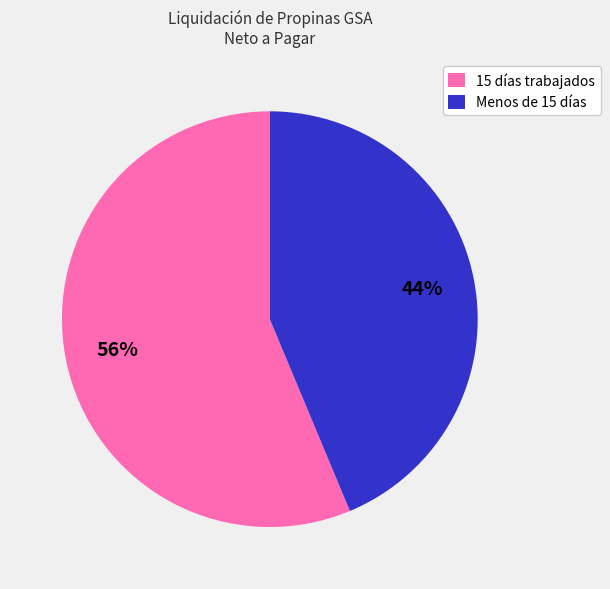

Which has a higher value, Menos de 15 días or 15 días trabajados?

15 días trabajados